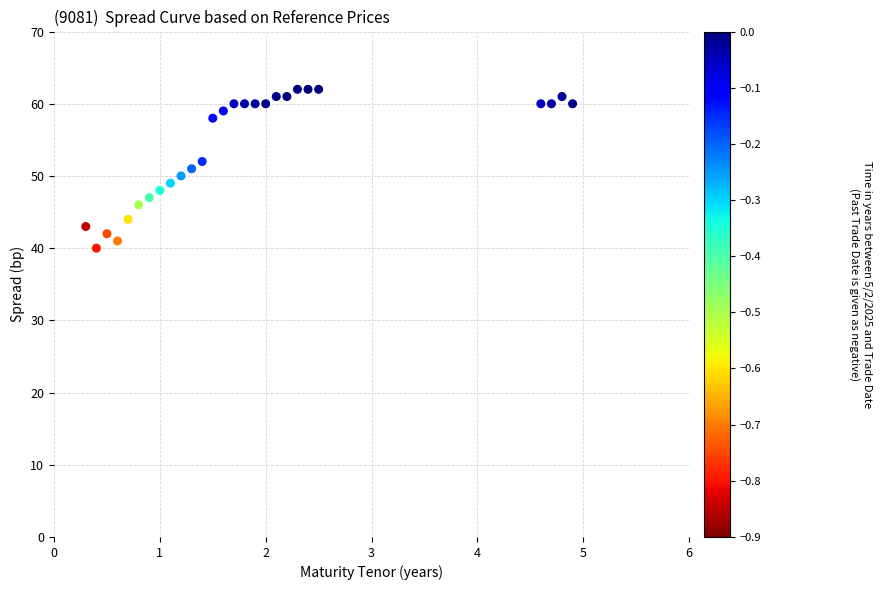

What is the range of Y values (max minus min)?

22